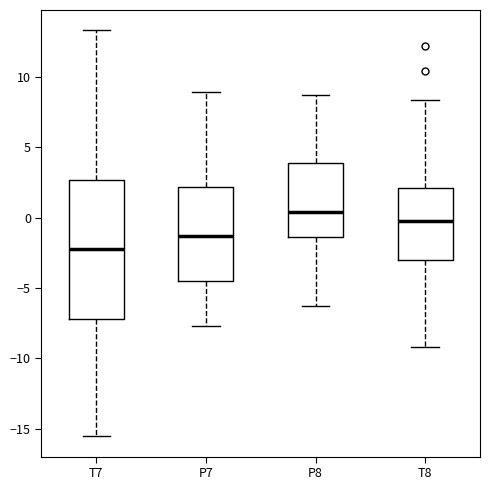

Where is the upper edge of the box for T8 on the y-axis? The values are not printed on the chart, so give them approximately, as read against the axis.

2.0